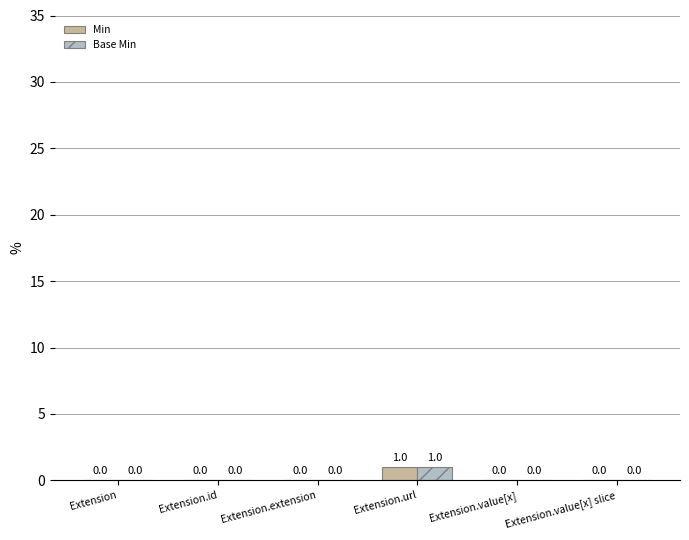

Reading right to left, transcribe all the data shown in this chart.

Min: 0	0	1	0	0	0
Base Min: 0	0	1	0	0	0